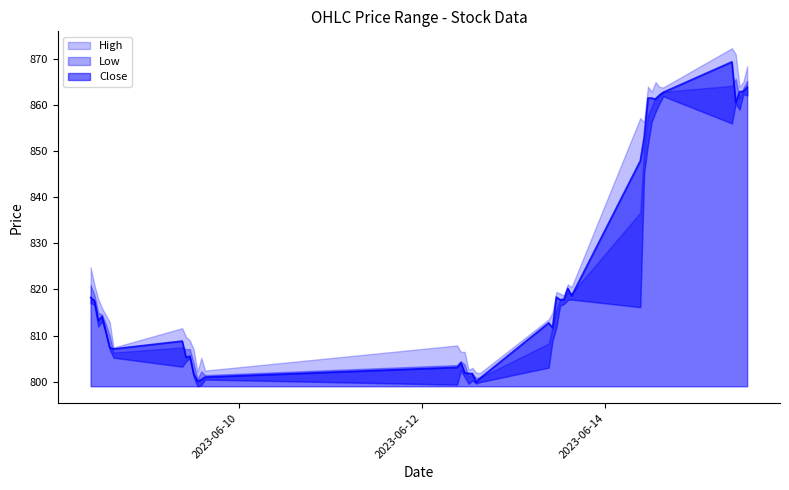

How many data points in Close are above 814?

20